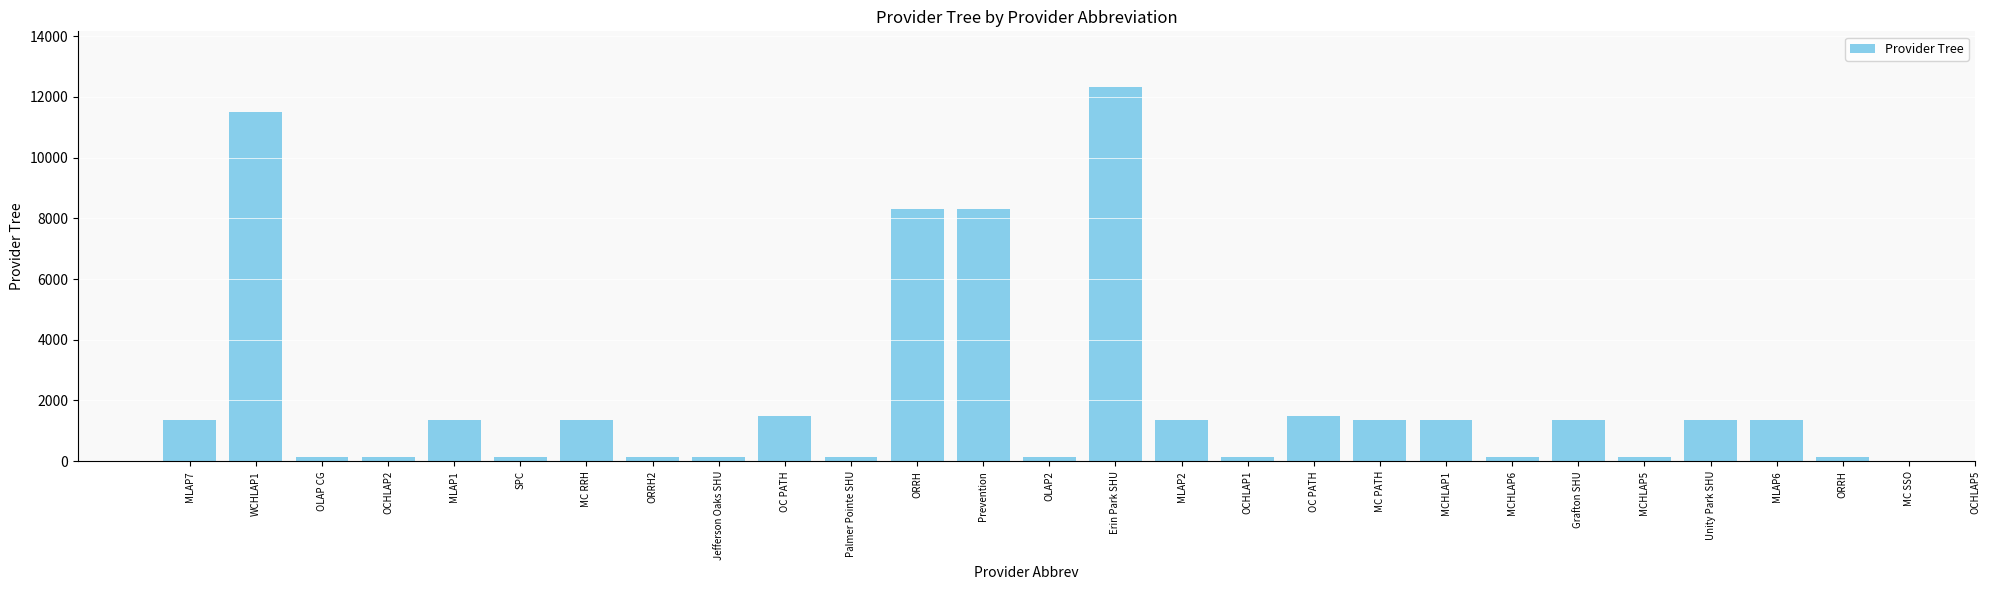

What is the difference between the values at ORRH and OLAP CG?

8176